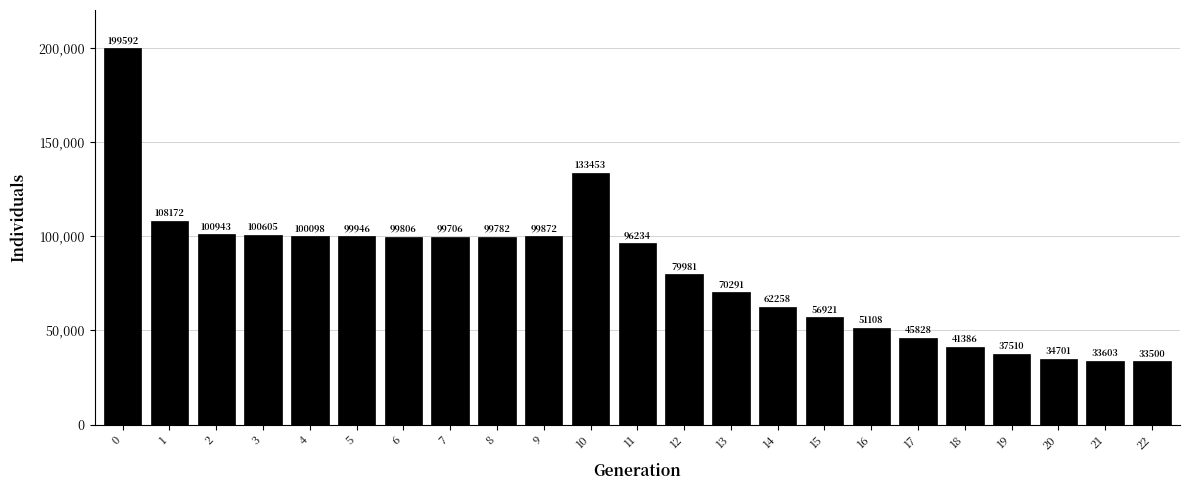

Reading left to right, extract all data points from this chart.

199592	108172	100943	100605	100098	99946	99806	99706	99782	99872	133453	96234	79981	70291	62258	56921	51108	45828	41386	37510	34701	33603	33500